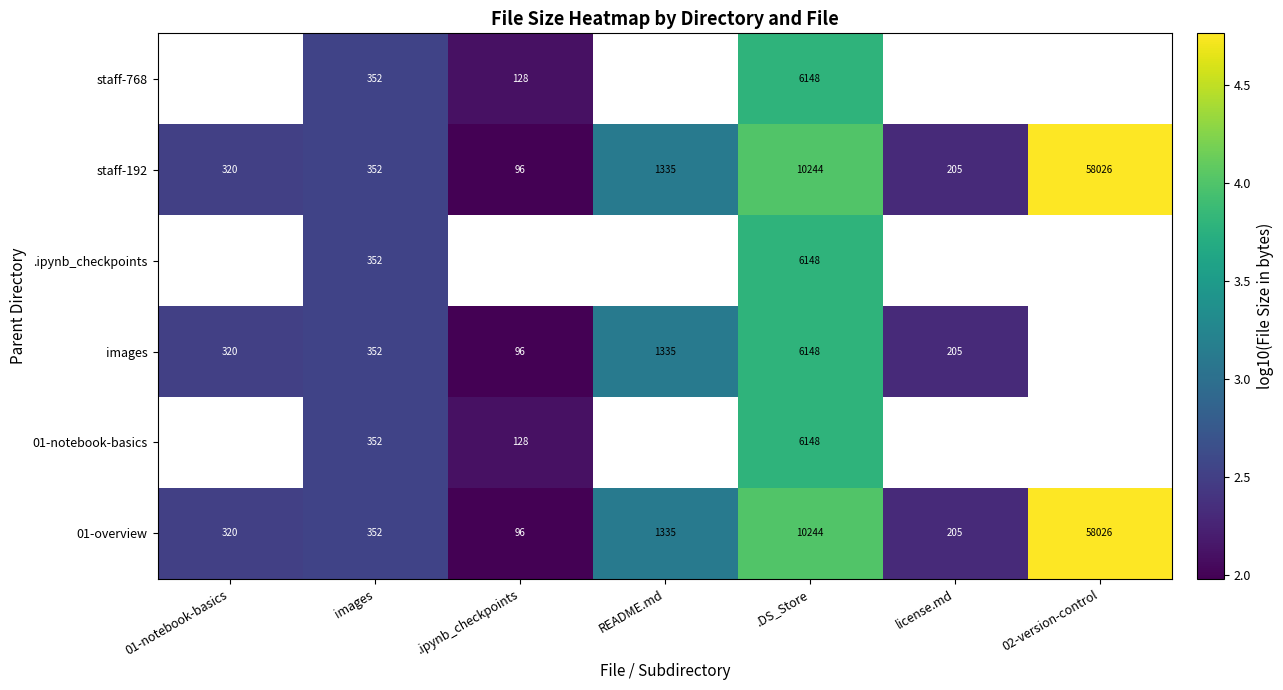

At how many categories does at least one series exceed 4?

2